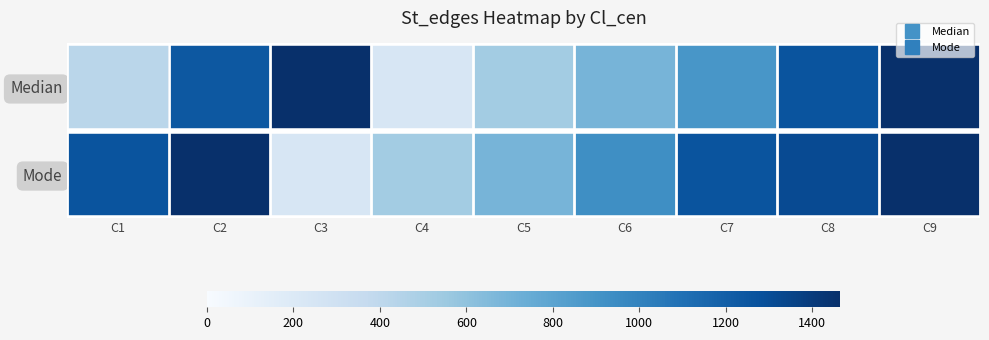

Reading left to right, what are all the values shown in this chart?

Median: C1=423	C2=1238	C3=1465	C4=240	C5=521	C6=691	C7=883	C8=1261	C9=1465
Mode: C1=1261	C2=1465	C3=240	C4=521	C5=691	C6=928	C7=1261	C8=1313	C9=1465